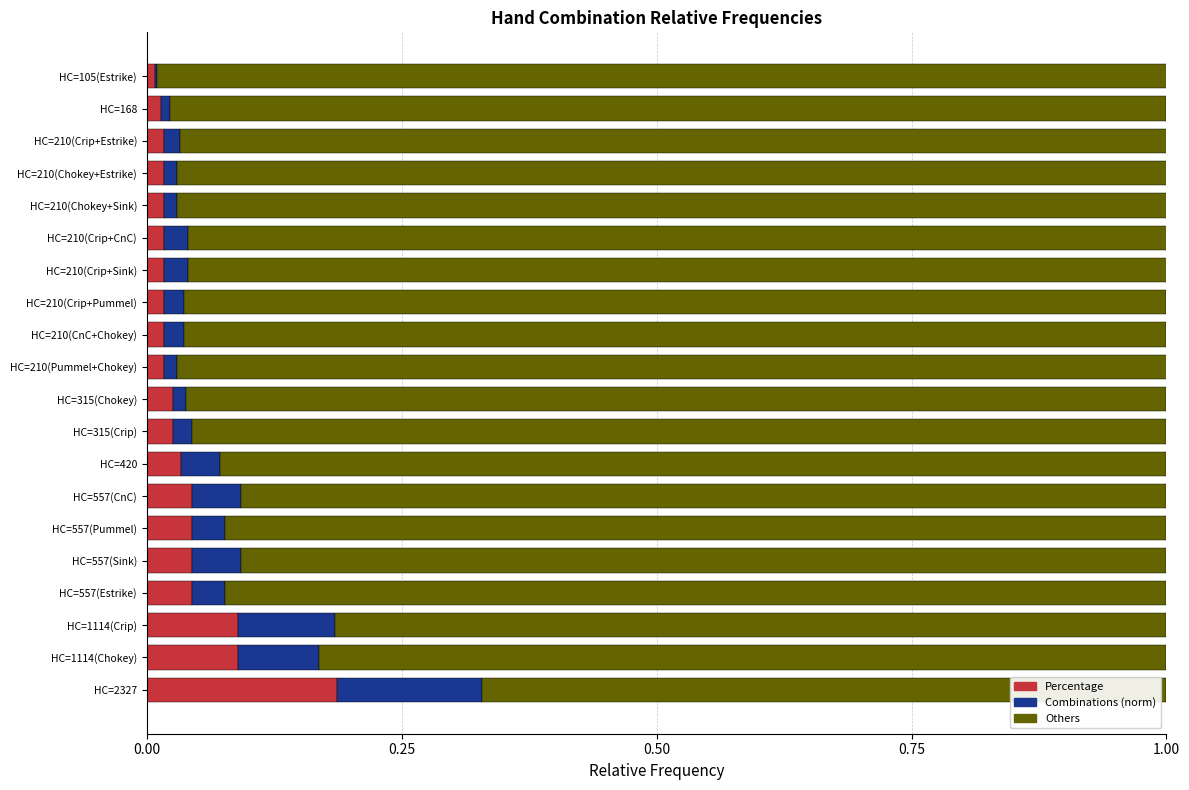

At which label does Percentage reach its peak?

HC=2327